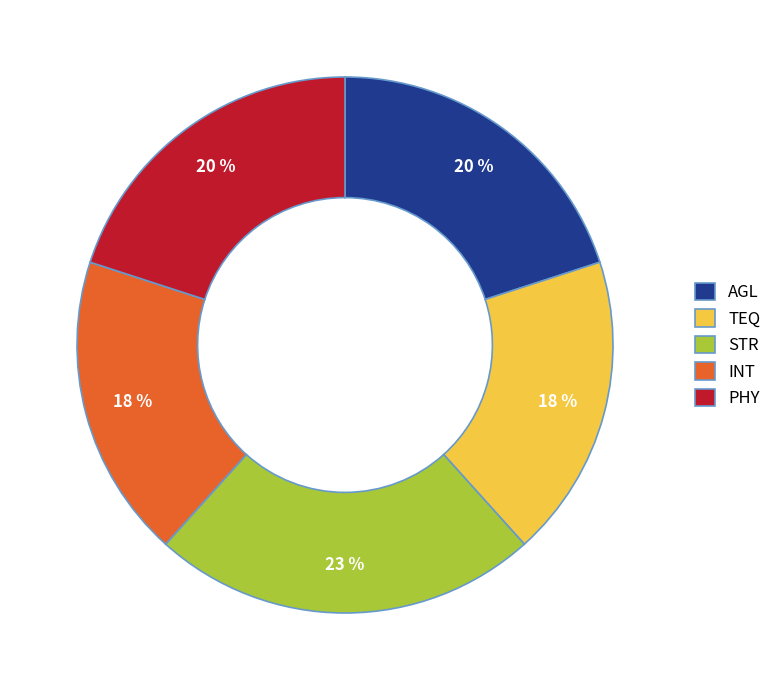

What percentage is the INT slice, to the nearest percent?

18%